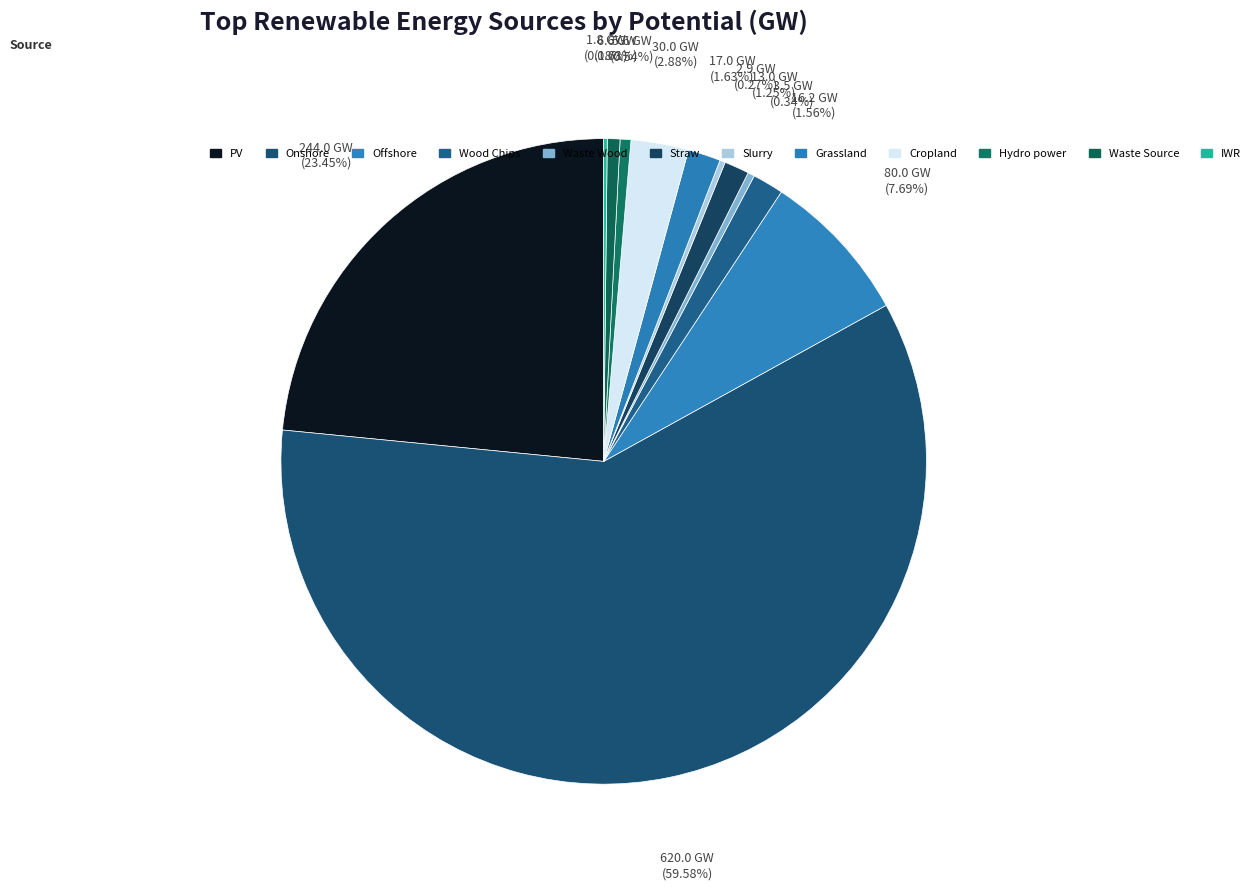

What is the change in value from Slurry to Cropland?

+27.1